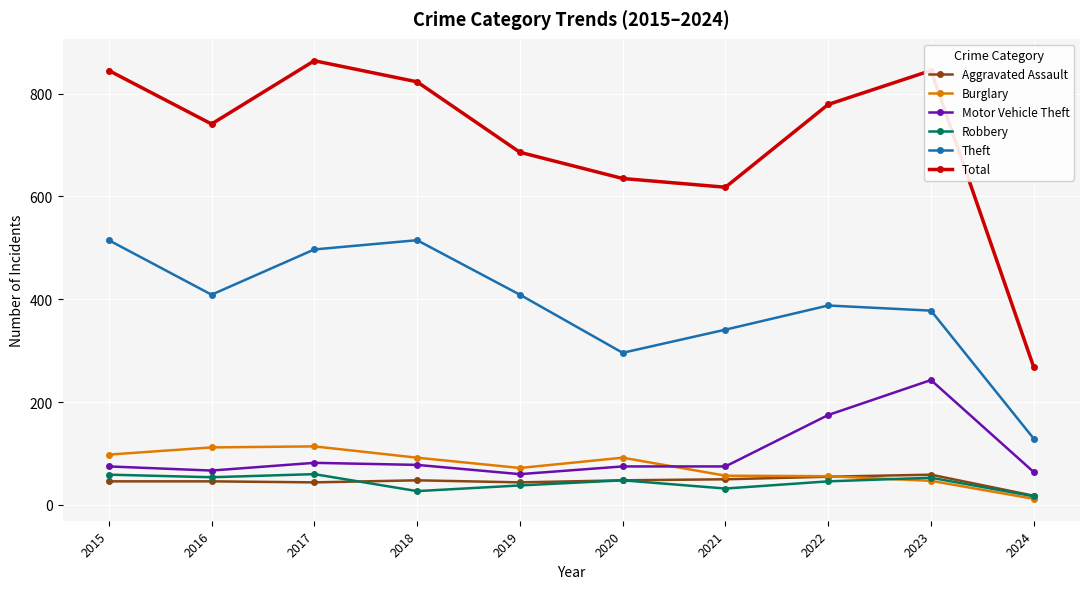

At which category does Total reach its first local valley?

2016